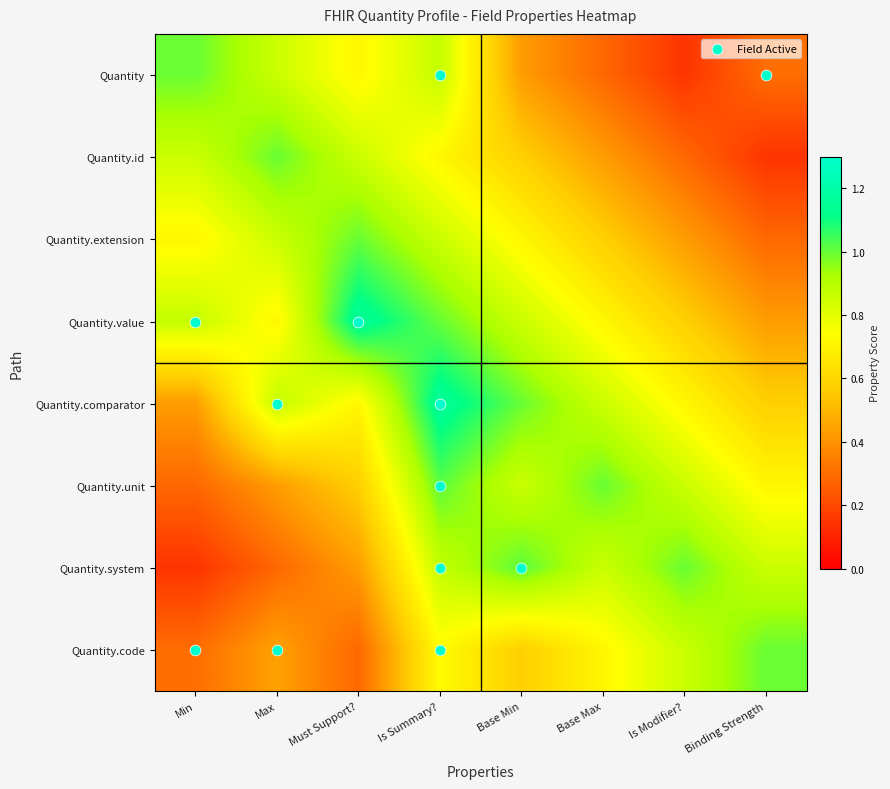

At Base Min, list the series in order from smallest to largest.

Quantity, Quantity.id, Quantity.code, Quantity.extension, Quantity.value, Quantity.unit, Quantity.comparator, Quantity.system